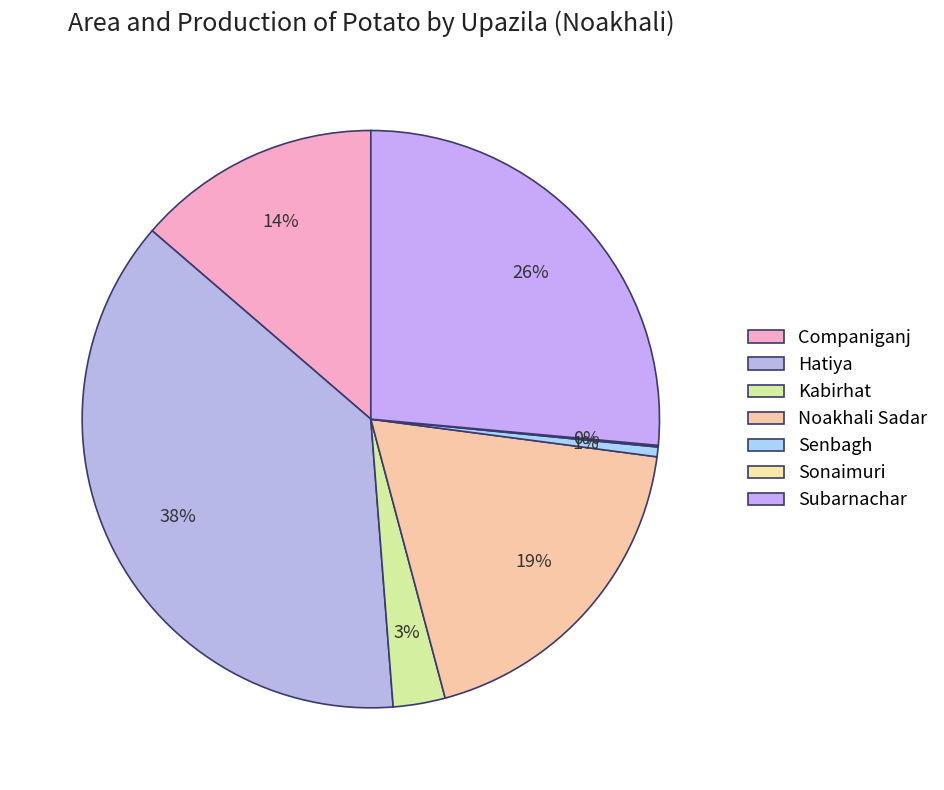

To the nearest percent, what percentage of the pie is Subarnachar?

26%